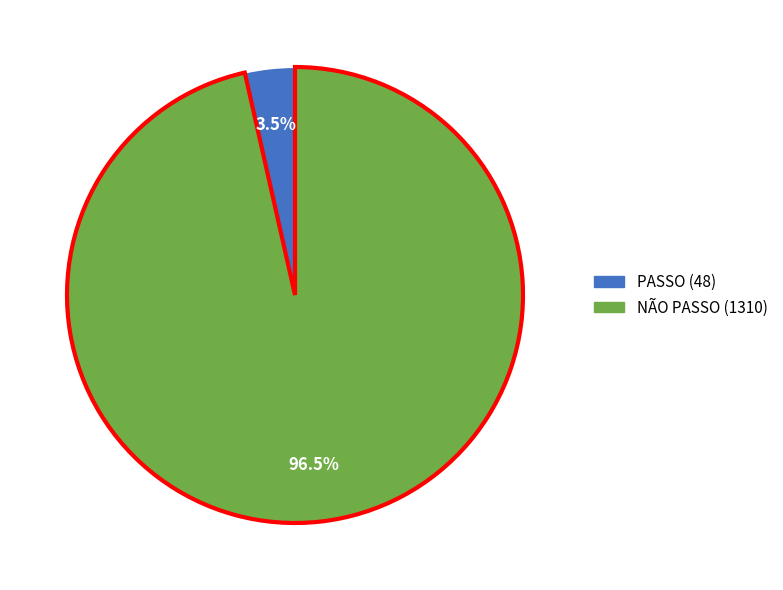

Rank the categories by value from lowest to highest.

PASSO, NÃO PASSO